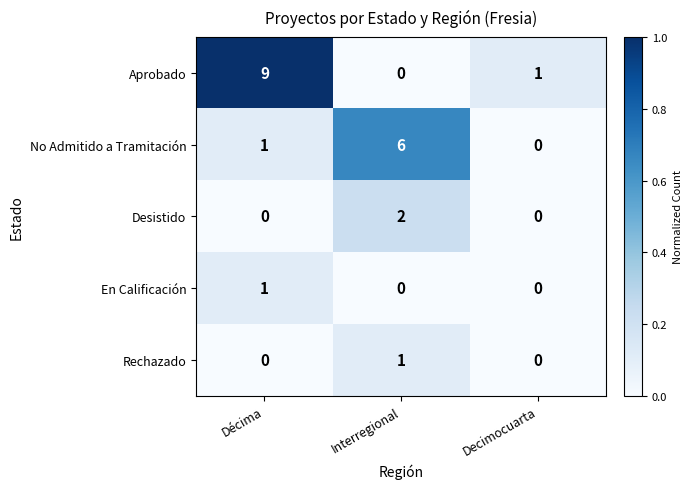

The value of Rechazado at Interregional is 1. True or false?

True